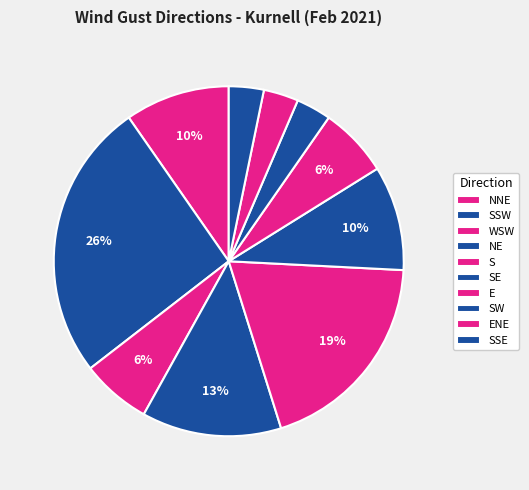

How many slices are in this pie chart?

10